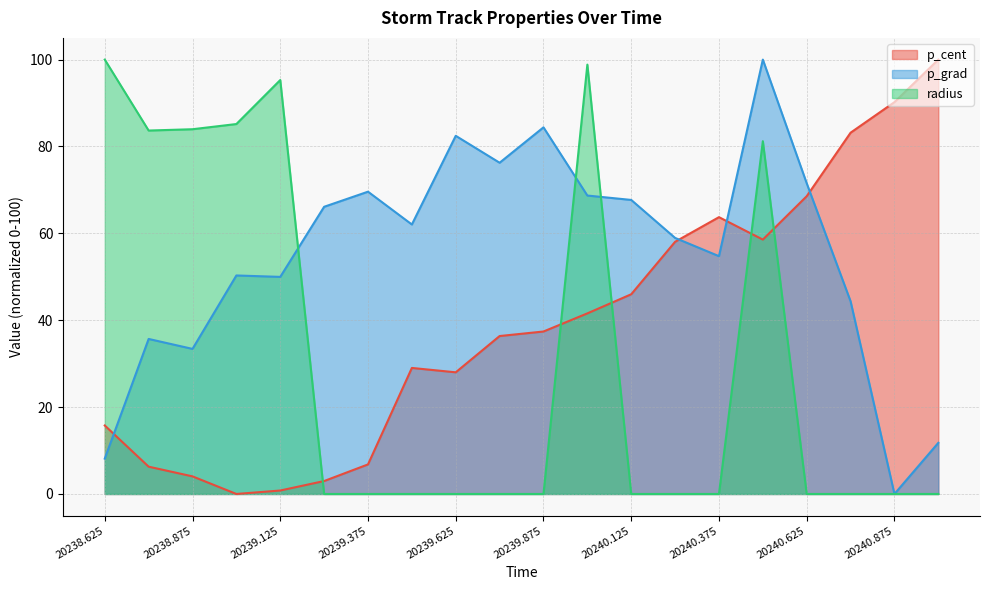

What is the sum of all p_grad values?

1096.1